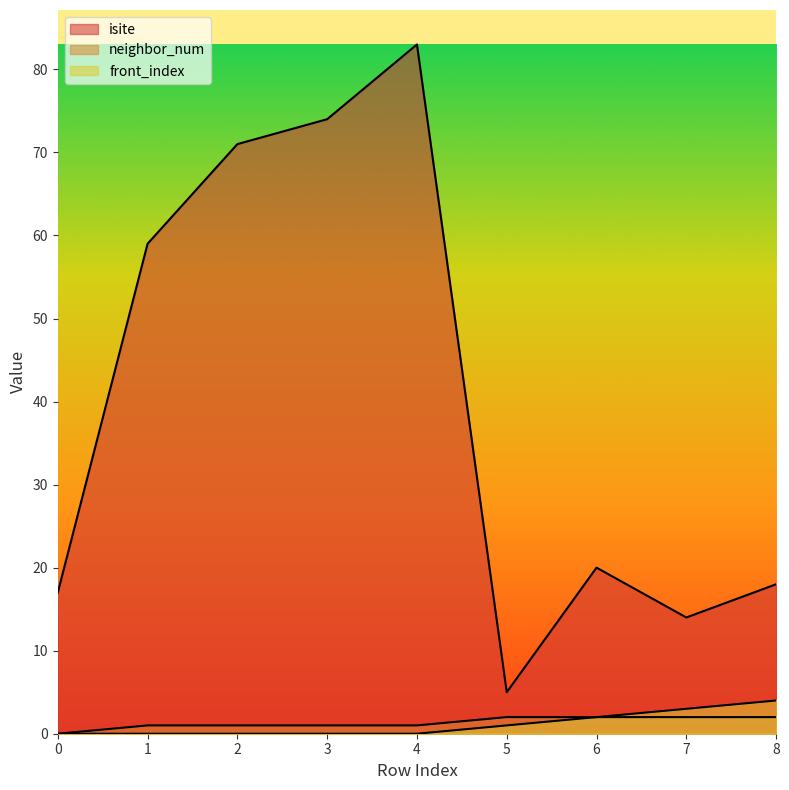

What is the sum of all front_index values?

10